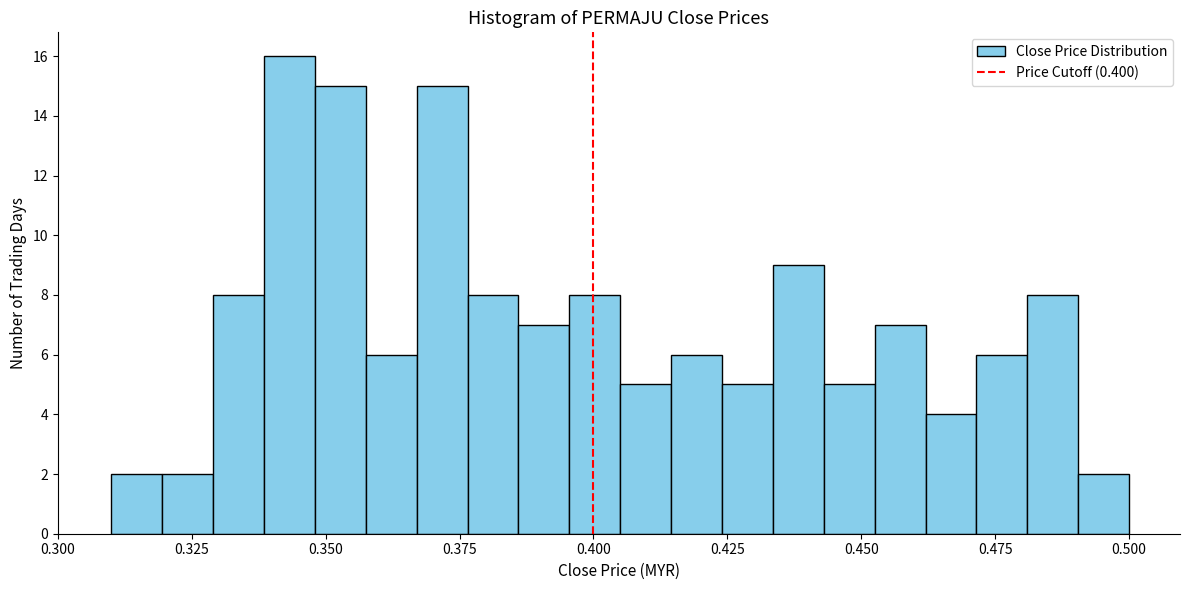

Read against the x-axis, roughly where is the centre of the tallest bar?

0.345